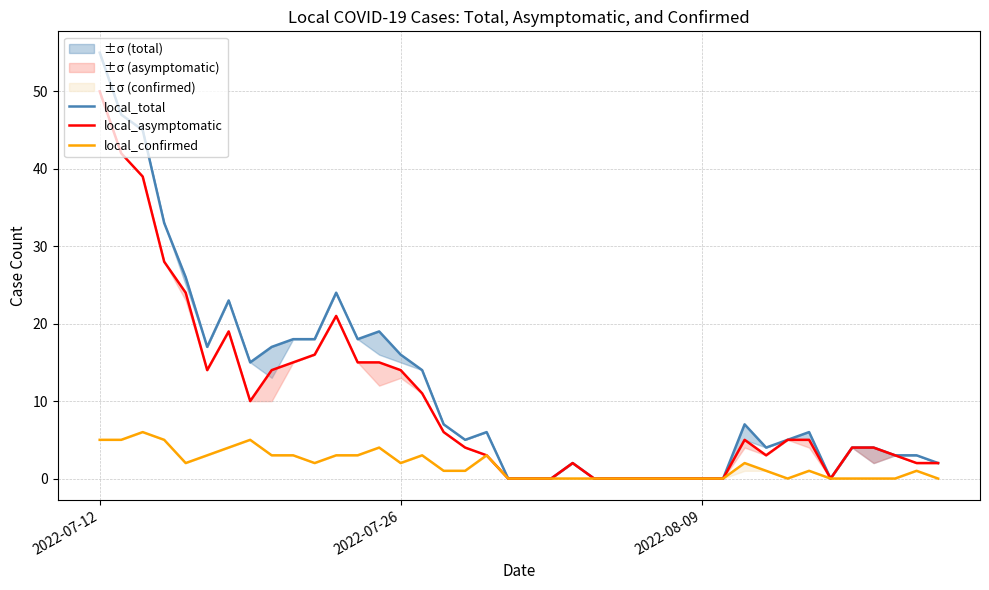

Which category has the highest value across all series?

2022-07-12